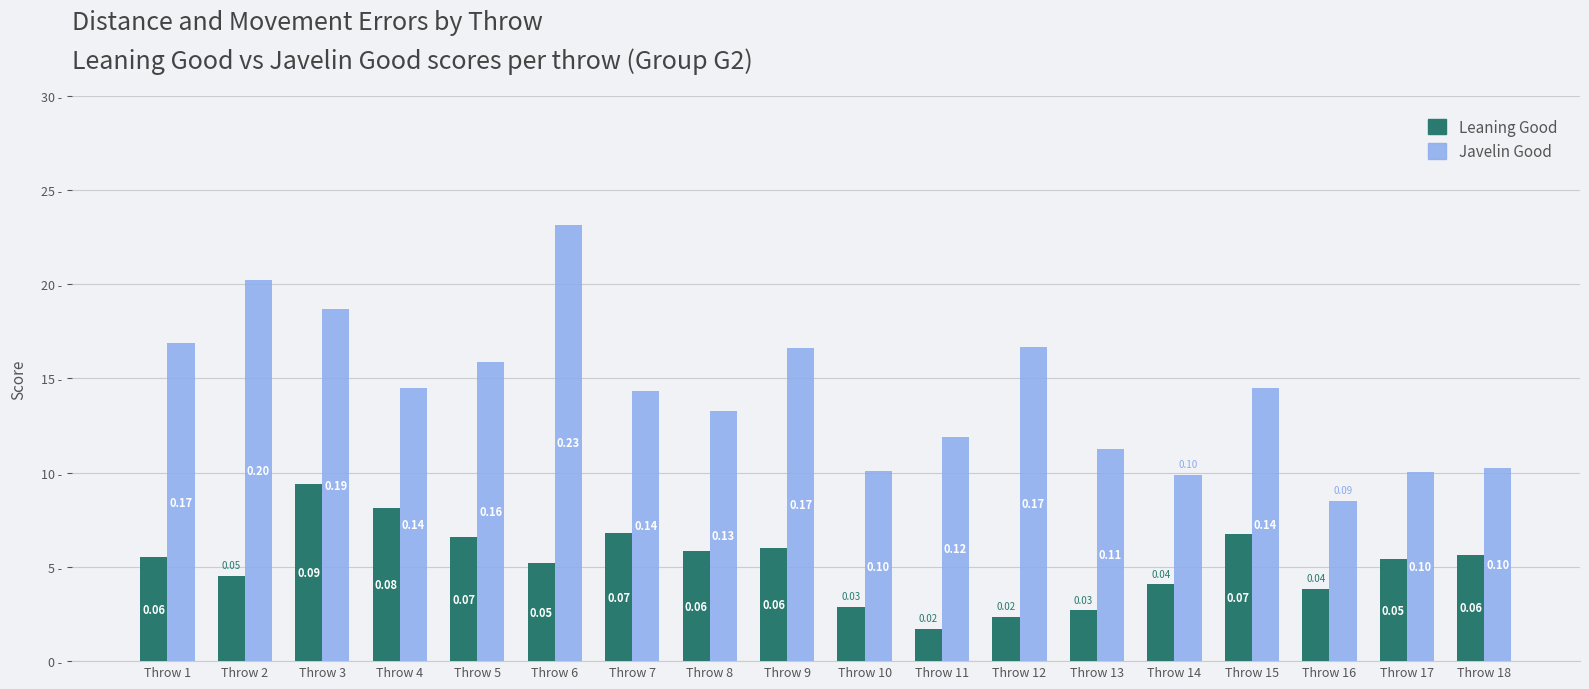

Does the chart contain stacked bars?

No